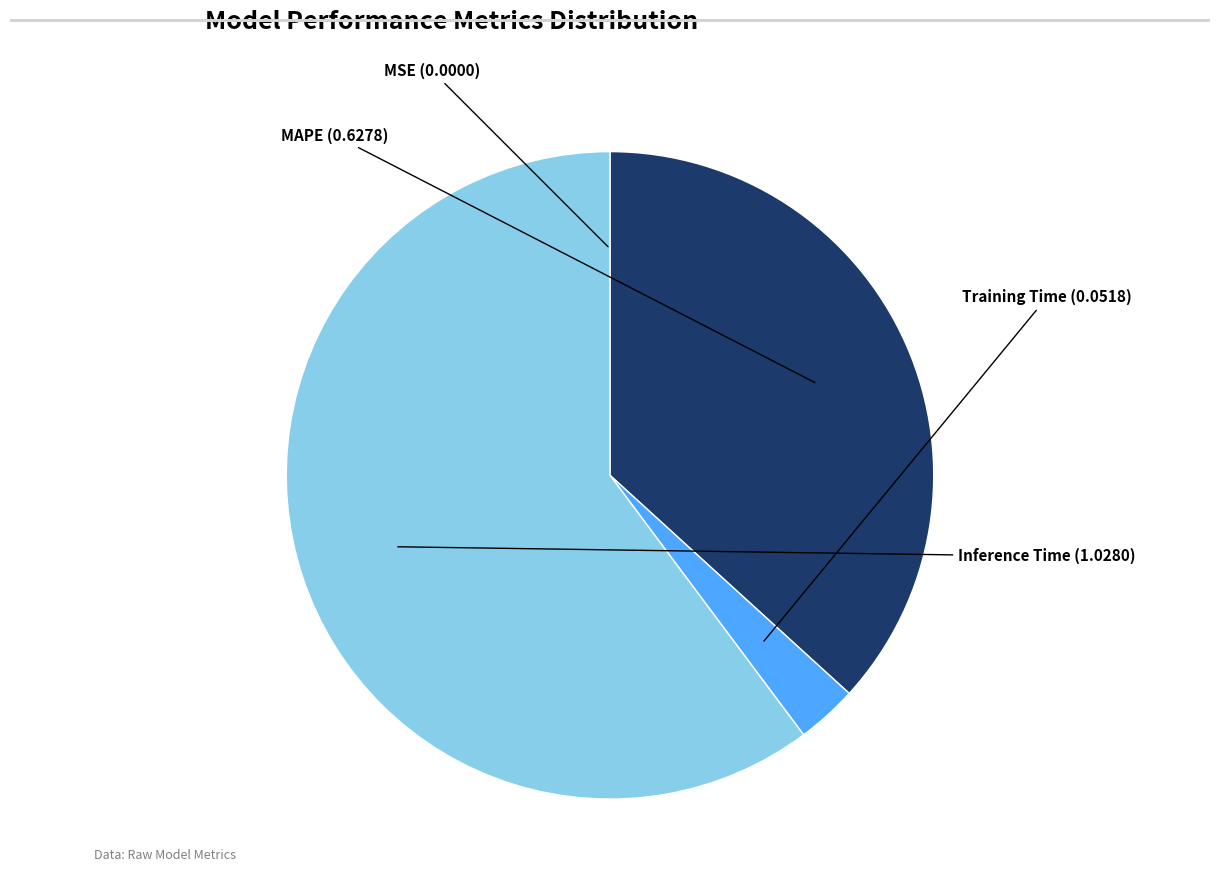

Is there any slice that represents more than half of the pie?

Yes